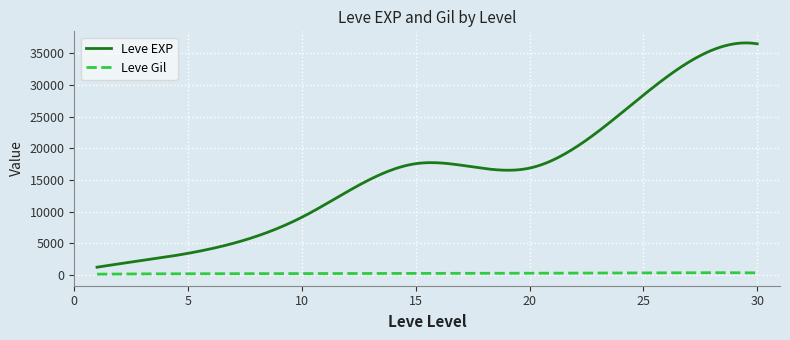

True or false: Leve Gil and Leve EXP intersect in this chart.

False